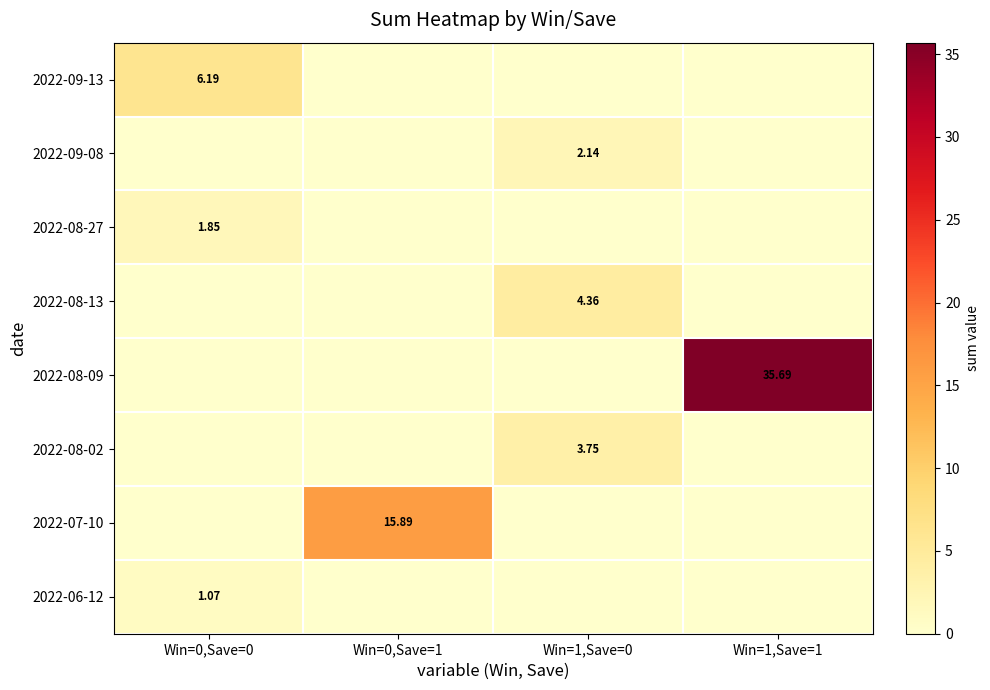

At how many categories does at least one series exceed 14?

2